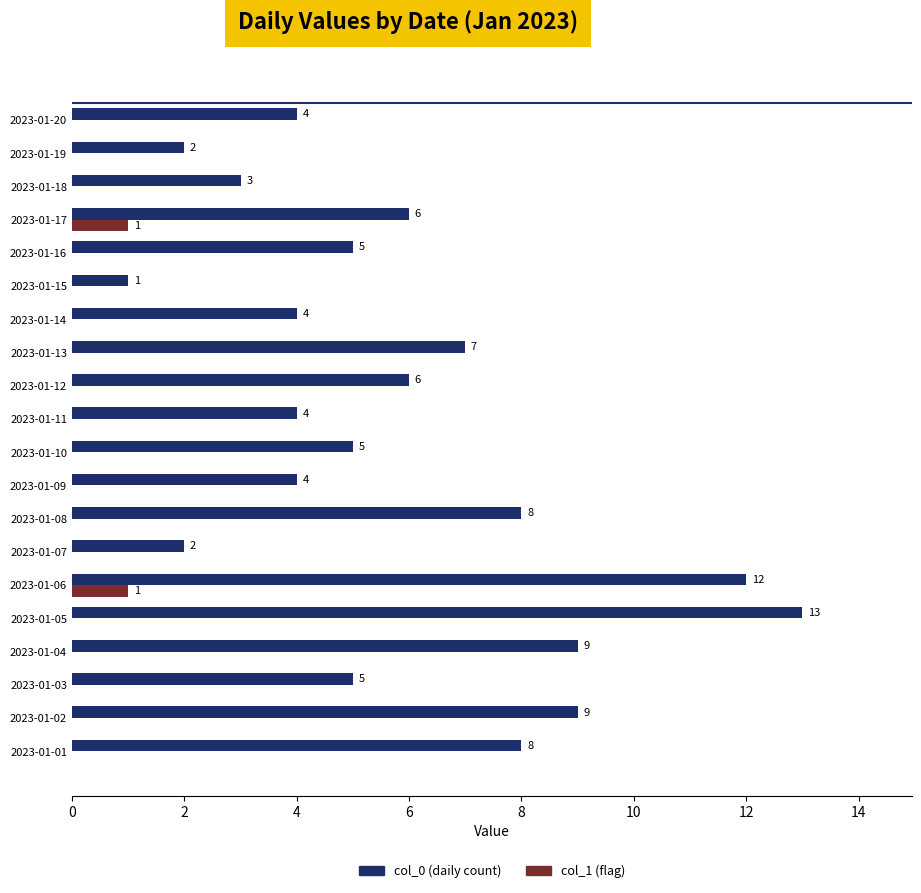

What is the approximate value of col_0 (daily count) at 2023-01-08, to the nearest 10?

10